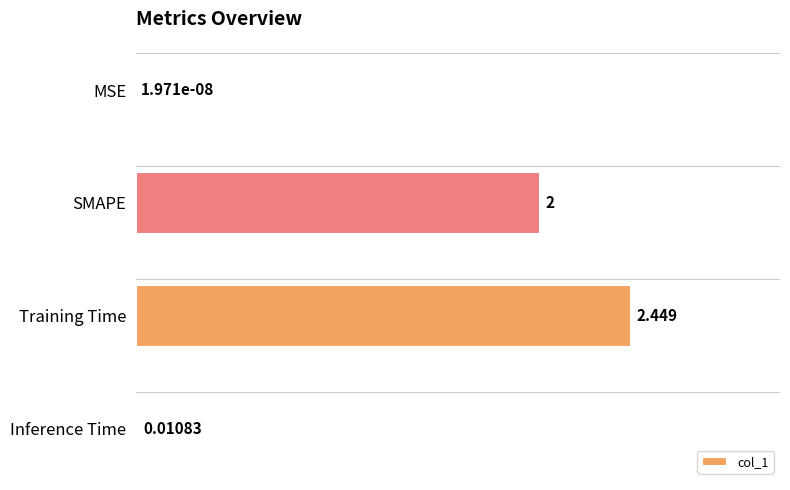

Between Inference Time and MSE, which is larger?

Inference Time